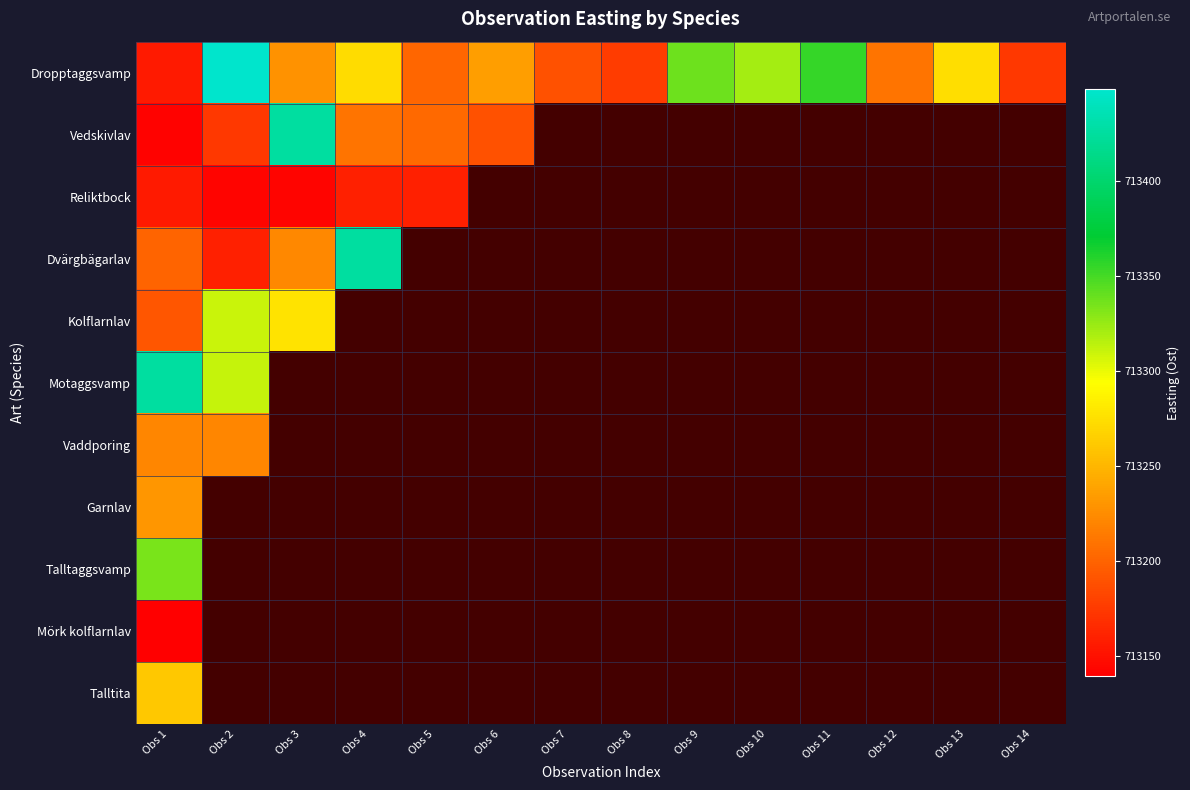

Which series changed the most between Obs 8 and Obs 11?

Dropptaggsvamp